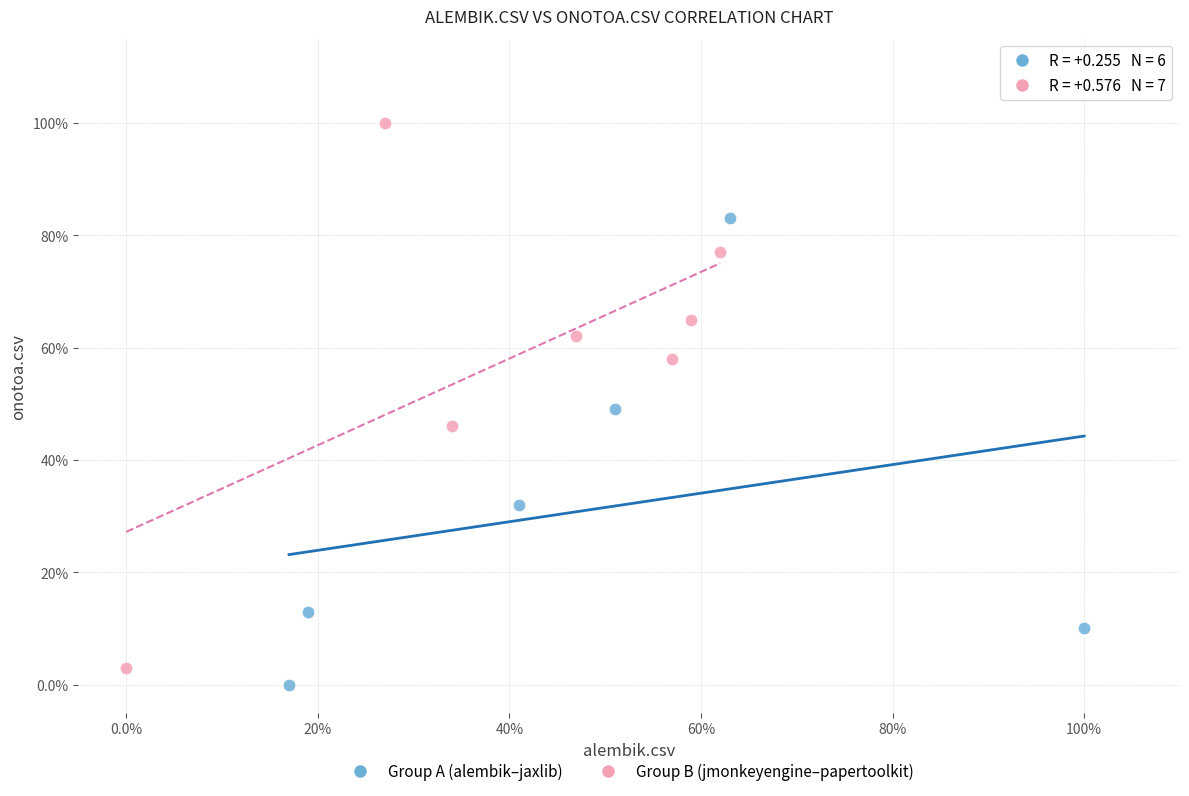

Which series has the largest Y range (max minus min)?

Group B (jmonkeyengine–papertoolkit)